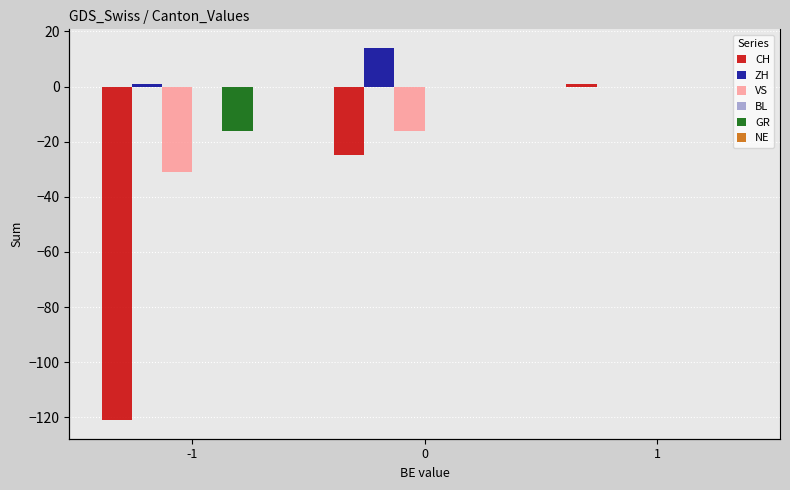

What is the lowest value of the CH series?

-121